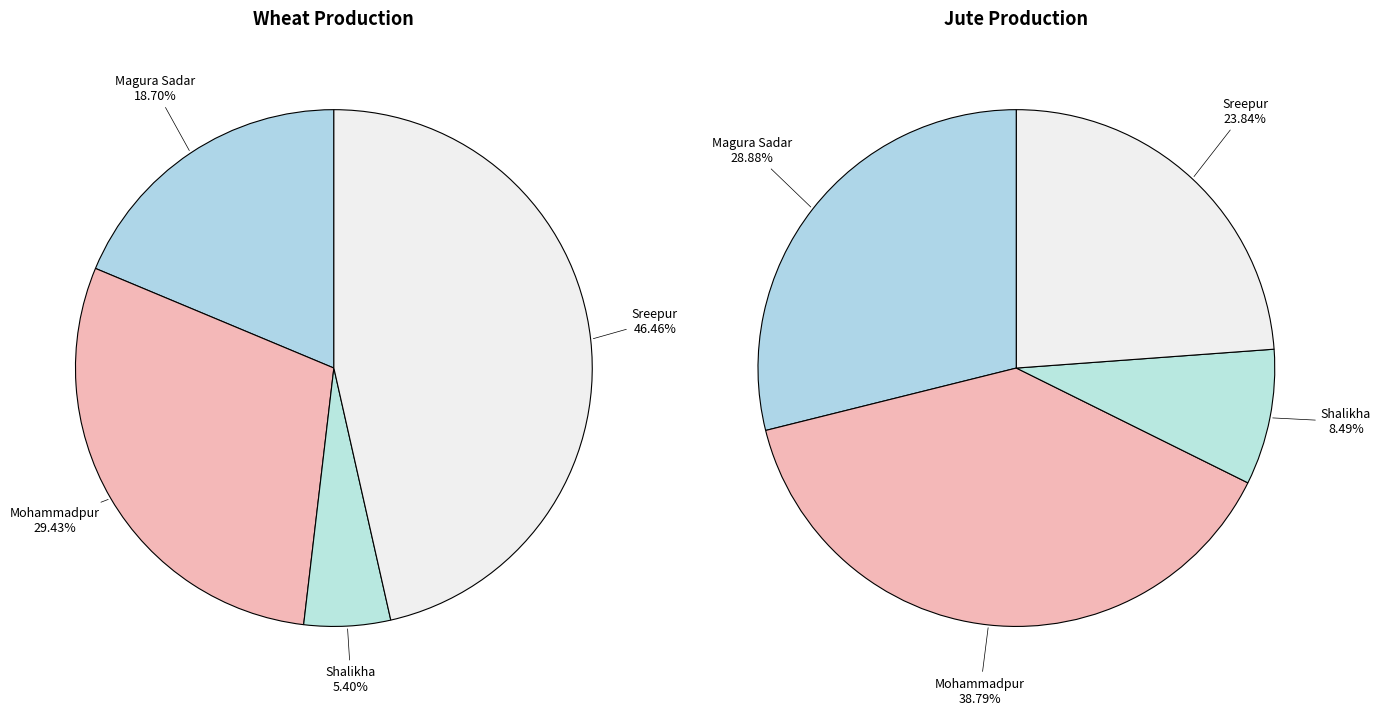

Does any single category account for the majority?

No